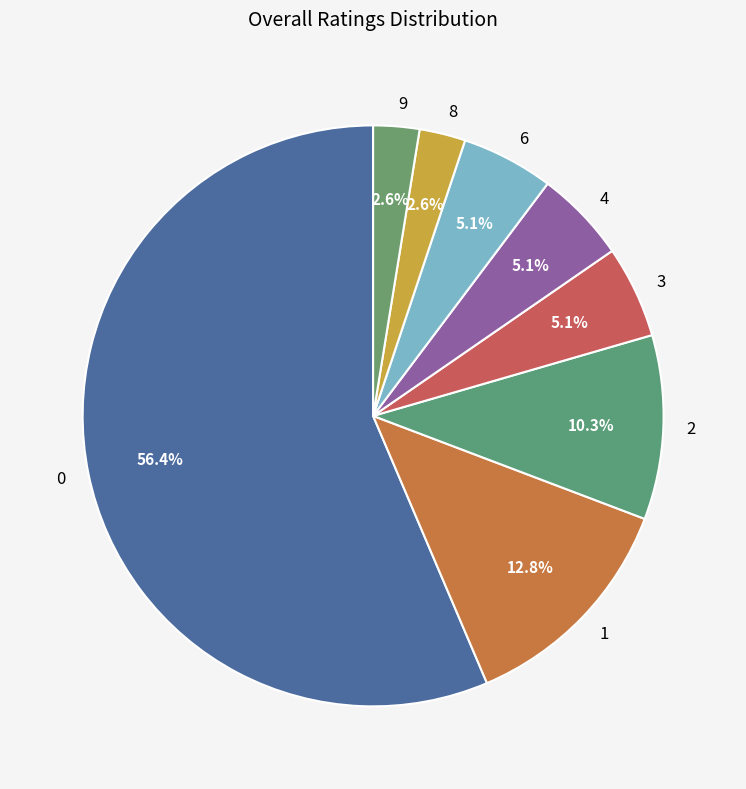

To the nearest percent, what is the average slice percentage?

12%